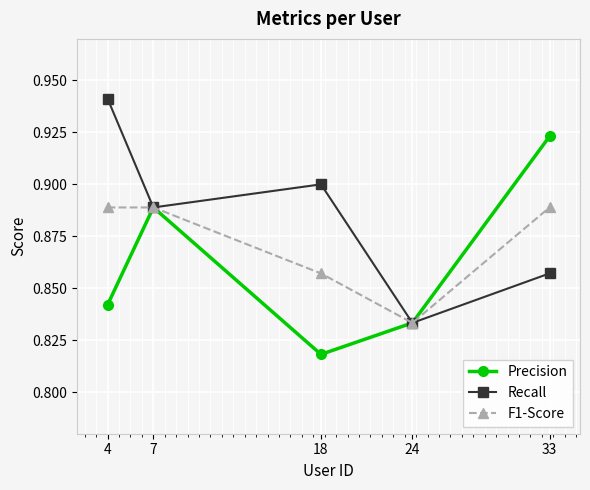

True or false: Recall has more than 2 interior local peaks.

False